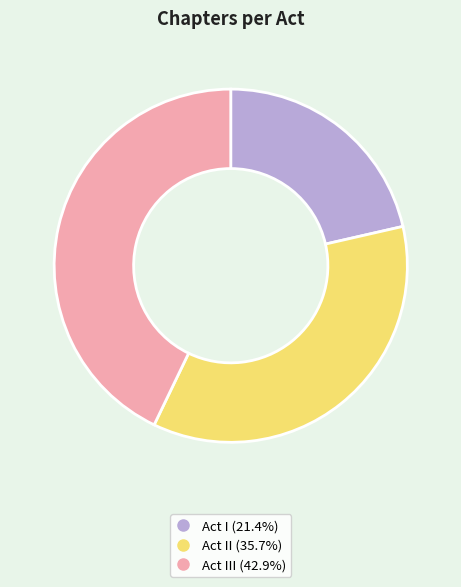

Is there any slice that represents more than half of the pie?

No